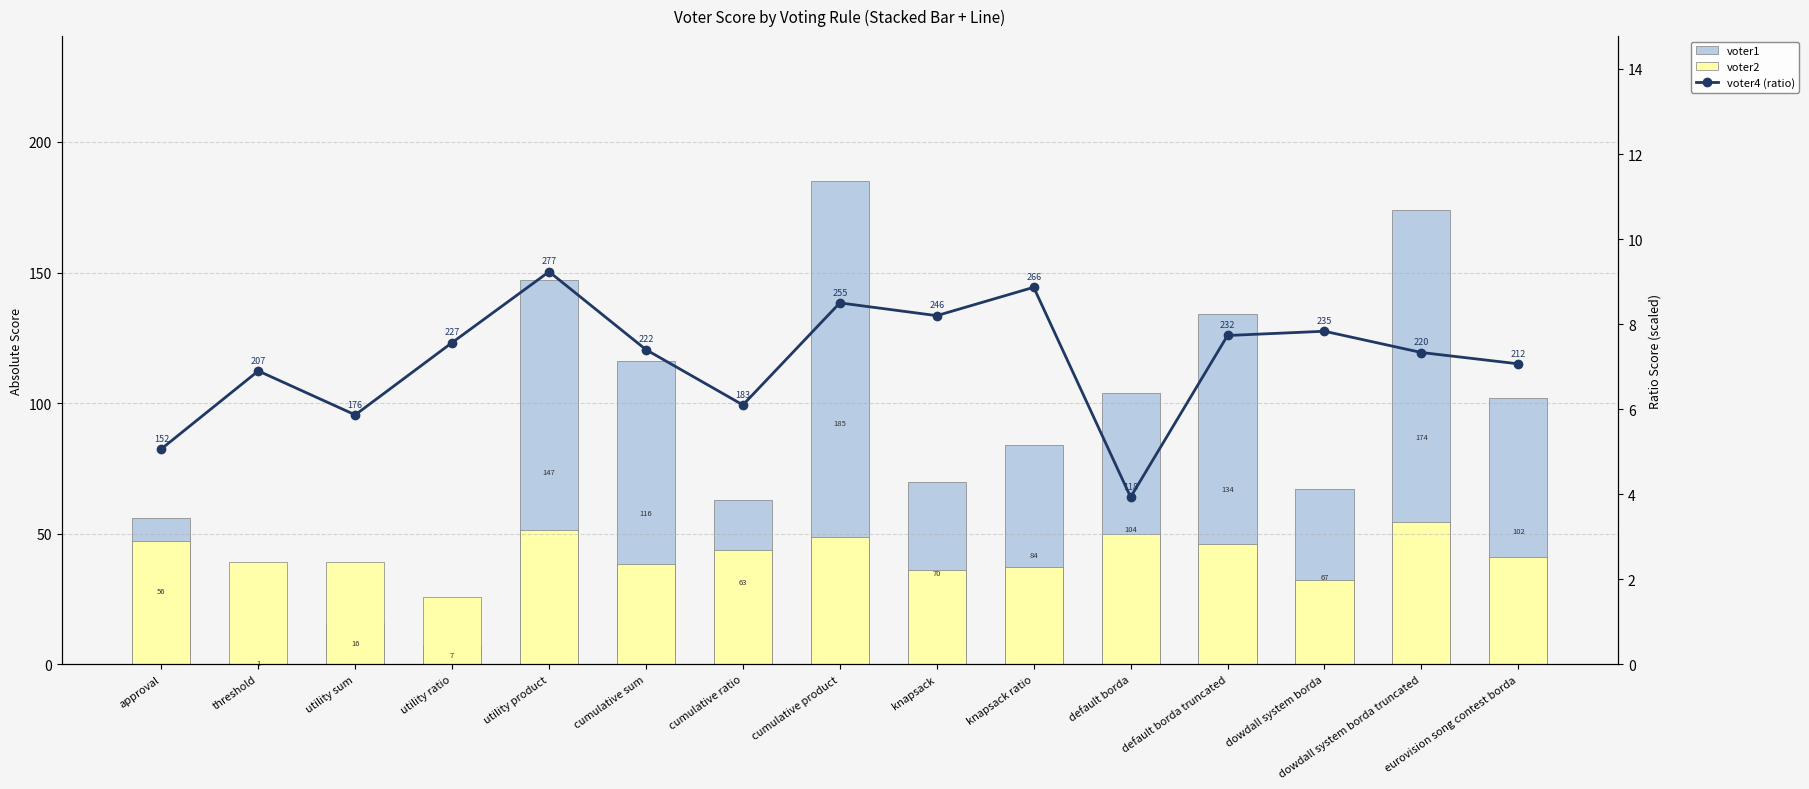

Reading left to right, extract all data points from this chart.

voter1: 56.0	1.0	16.0	7.0	147.0	116.0	63.0	185.0	70.0	84.0	104.0	134.0	67.0	174.0	102.0
voter2: 47.4	39.1	39.3	25.6	51.4	38.4	43.6	48.8	36.3	37.2	49.8	46.2	32.2	54.6	41.1
voter4 (ratio): 5.1	6.9	5.9	7.6	9.2	7.4	6.1	8.5	8.2	8.9	3.9	7.7	7.8	7.3	7.1